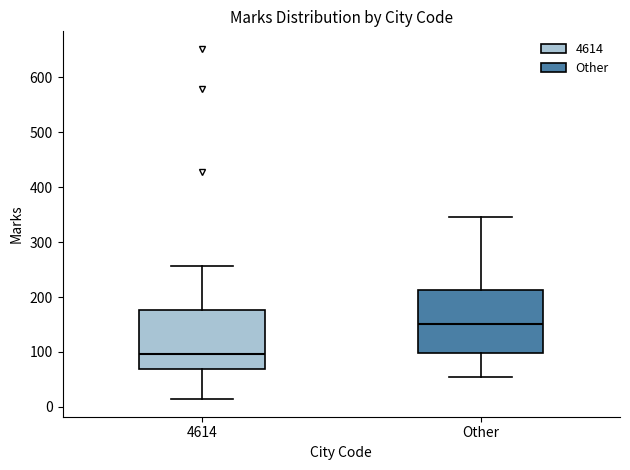

Where does the median line of the box for Other sit on the y-axis? The values are not printed on the chart, so give them approximately, as read against the axis.

150